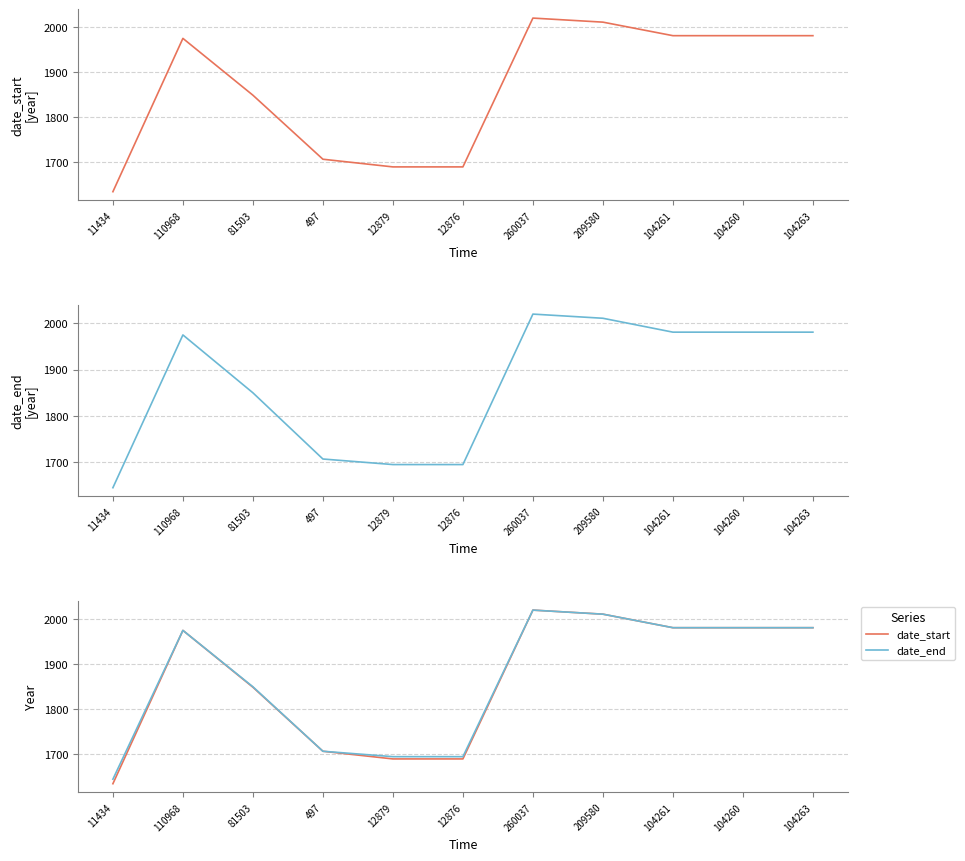

Is it true that date_end equals 796 at 104263?

False